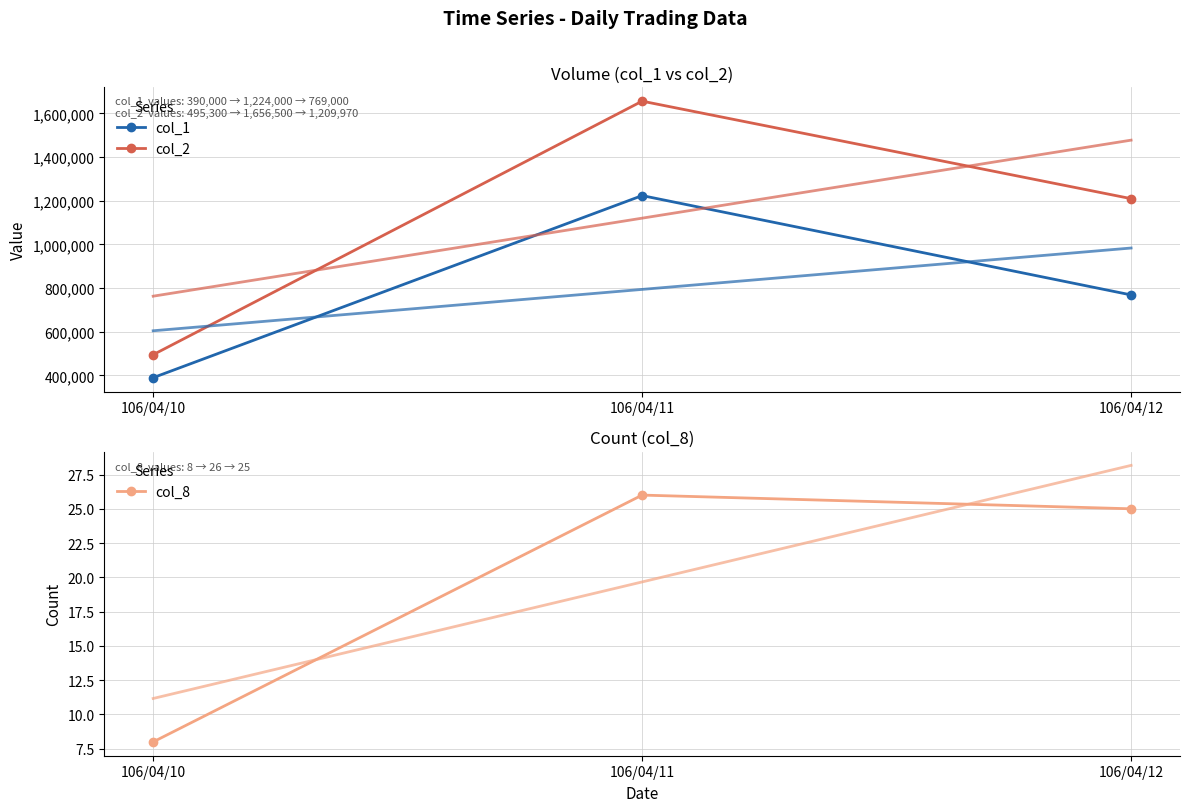

The col_2 series shows 1209970 at 106/04/12. True or false?

True